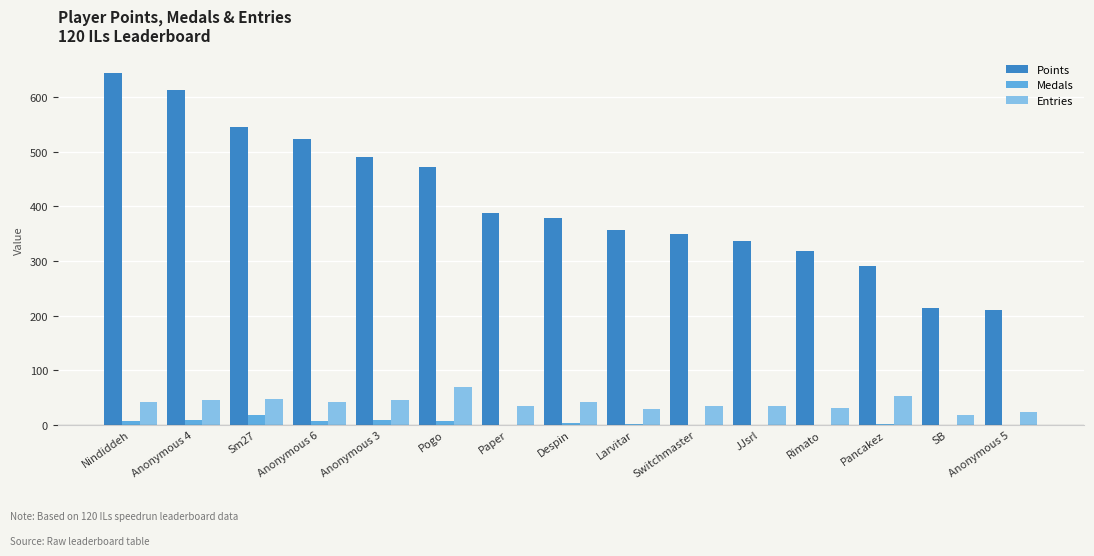

Is it true that Entries equals 35 at Paper?

True